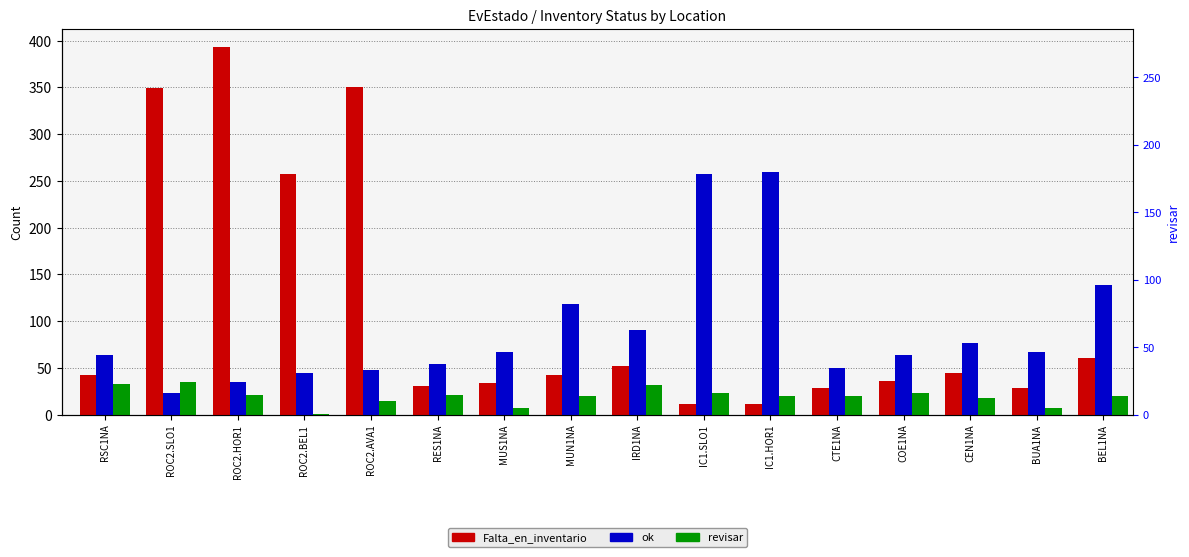

Rank the categories by Falta_en_inventario value from highest to lowest.

ROC2.HOR1, ROC2.AVA1, ROC2.SLO1, ROC2.BEL1, BEL1NA, IRD1NA, CEN1NA, RSC1NA, MUN1NA, COE1NA, MUS1NA, RES1NA, CTE1NA, BUA1NA, IC1.SLO1, IC1.HOR1